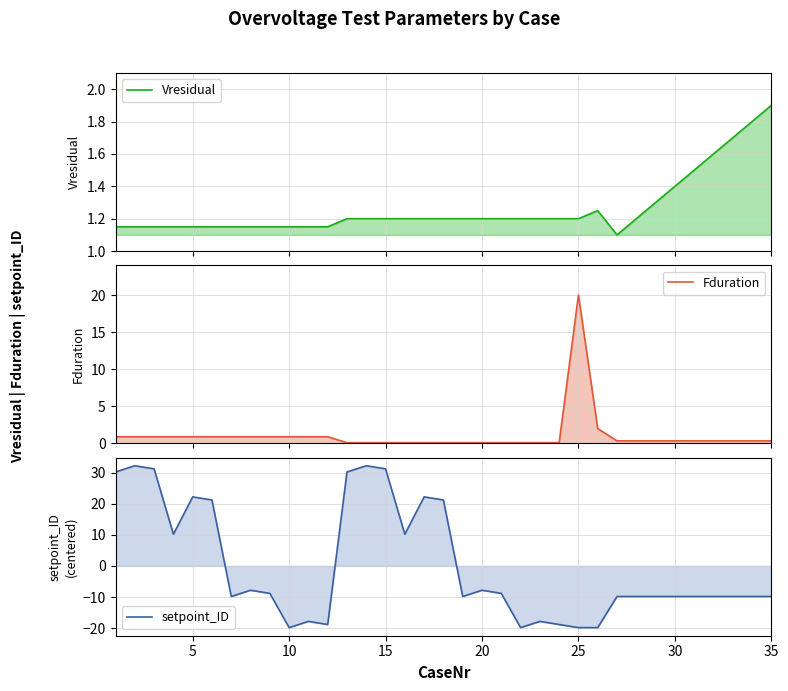

Reading right to left, extract all data points from this chart.

Vresidual: 1.9	1.8	1.7	1.6	1.5	1.4	1.3	1.2	1.1	1.2	1.2	1.2	1.2	1.2	1.2	1.2	1.2	1.2	1.2	1.2	1.2	1.2	1.2	1.1	1.1	1.1	1.1	1.1	1.1	1.1	1.1	1.1	1.1	1.1	1.1
Fduration: 0.3	0.3	0.3	0.3	0.3	0.3	0.3	0.3	0.3	2.0	20.0	0.1	0.1	0.1	0.1	0.1	0.1	0.1	0.1	0.1	0.1	0.1	0.1	0.9	0.9	0.9	0.9	0.9	0.9	0.9	0.9	0.9	0.9	0.9	0.9
setpoint_ID: -9.8	-9.8	-9.8	-9.8	-9.8	-9.8	-9.8	-9.8	-9.8	-19.8	-19.8	-18.8	-17.8	-19.8	-8.8	-7.8	-9.8	21.2	22.2	10.2	31.2	32.2	30.2	-18.8	-17.8	-19.8	-8.8	-7.8	-9.8	21.2	22.2	10.2	31.2	32.2	30.2